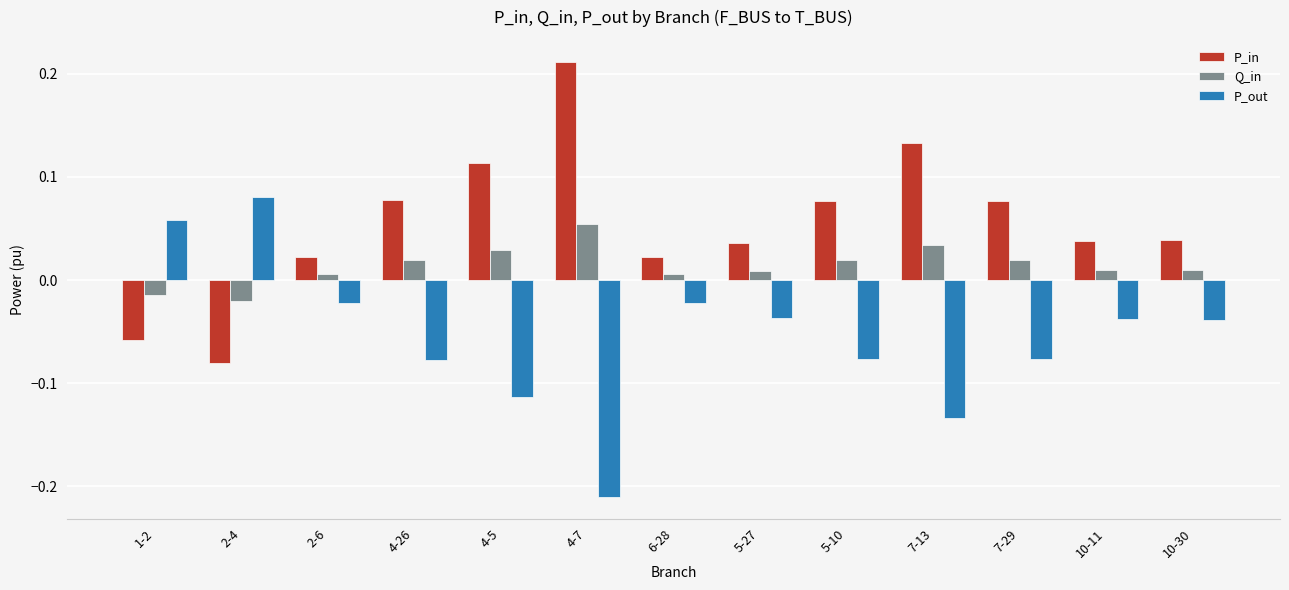

What is the label of the 3rd bar from the right?

7-29